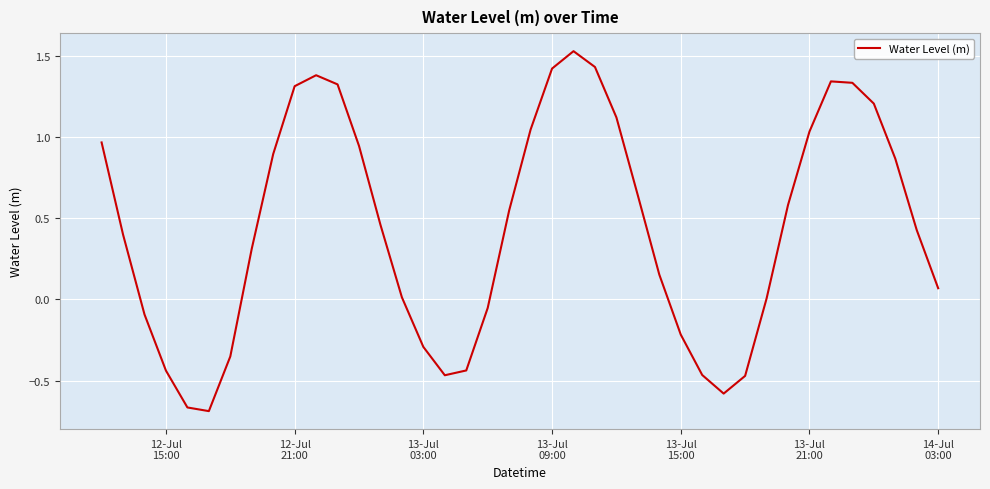

What is the difference between the maximum and minimum values?

2.2